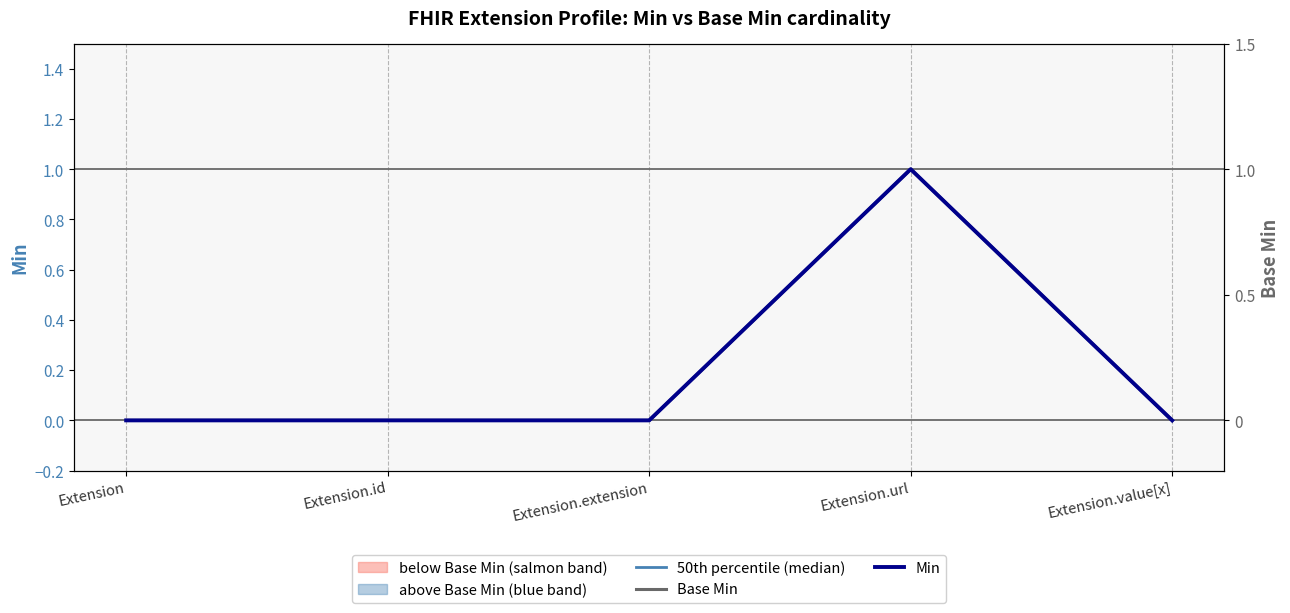

Which category has the lowest value across all series?

Extension